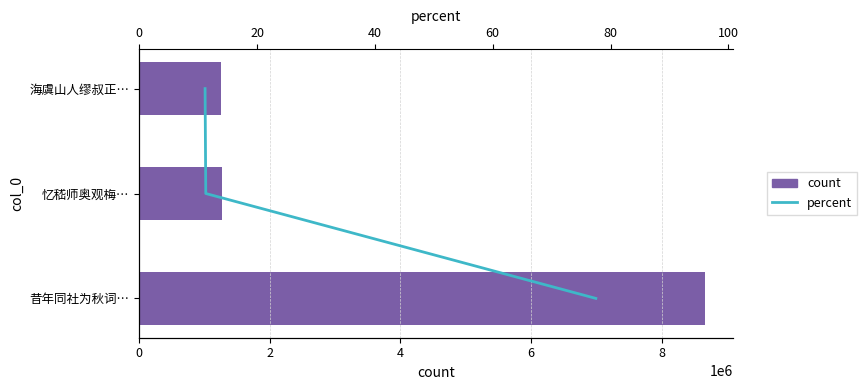

Which series has the largest range (max minus min)?

count